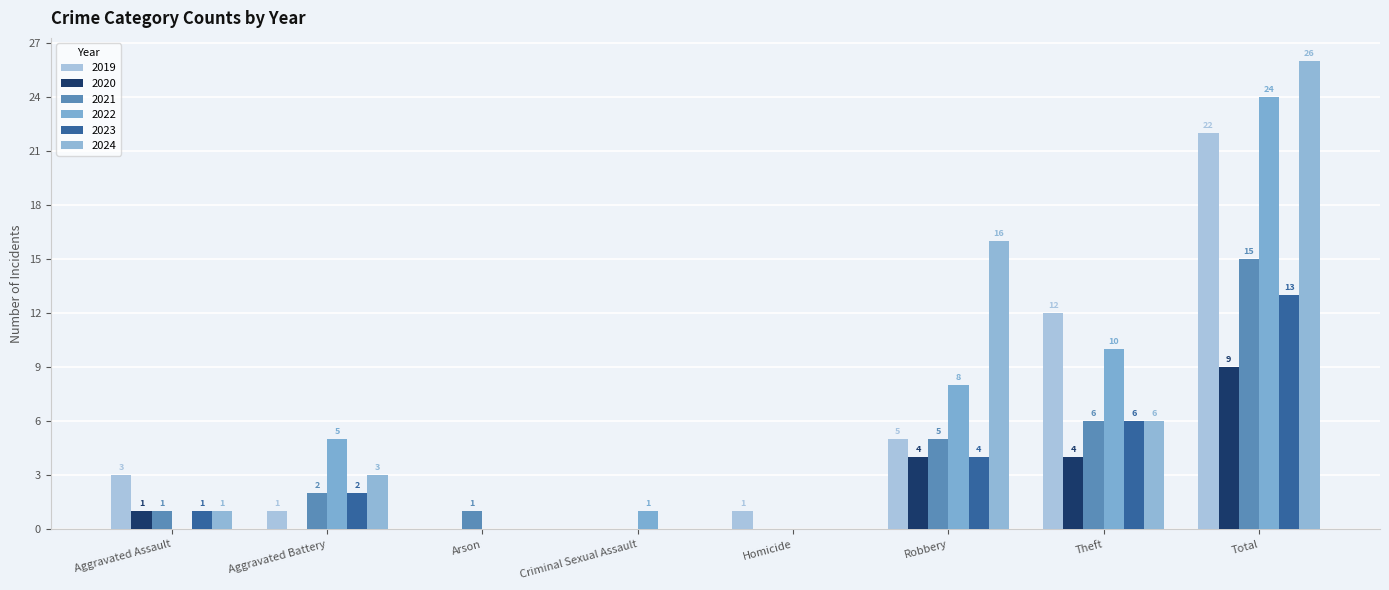

Are the bars grouped side by side (vs. stacked)?

Yes